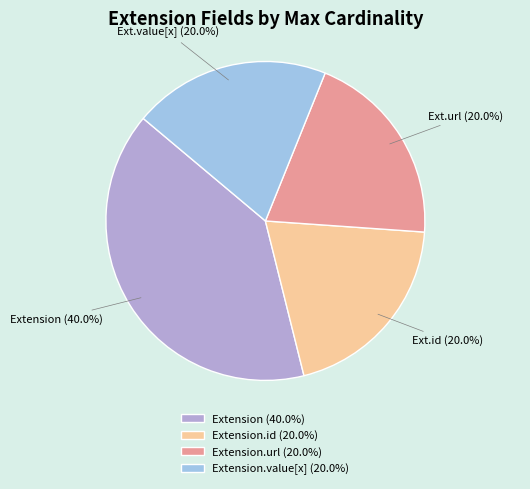

Between Extension (40.0%) and Extension.value[x] (20.0%), which is larger?

Extension (40.0%)